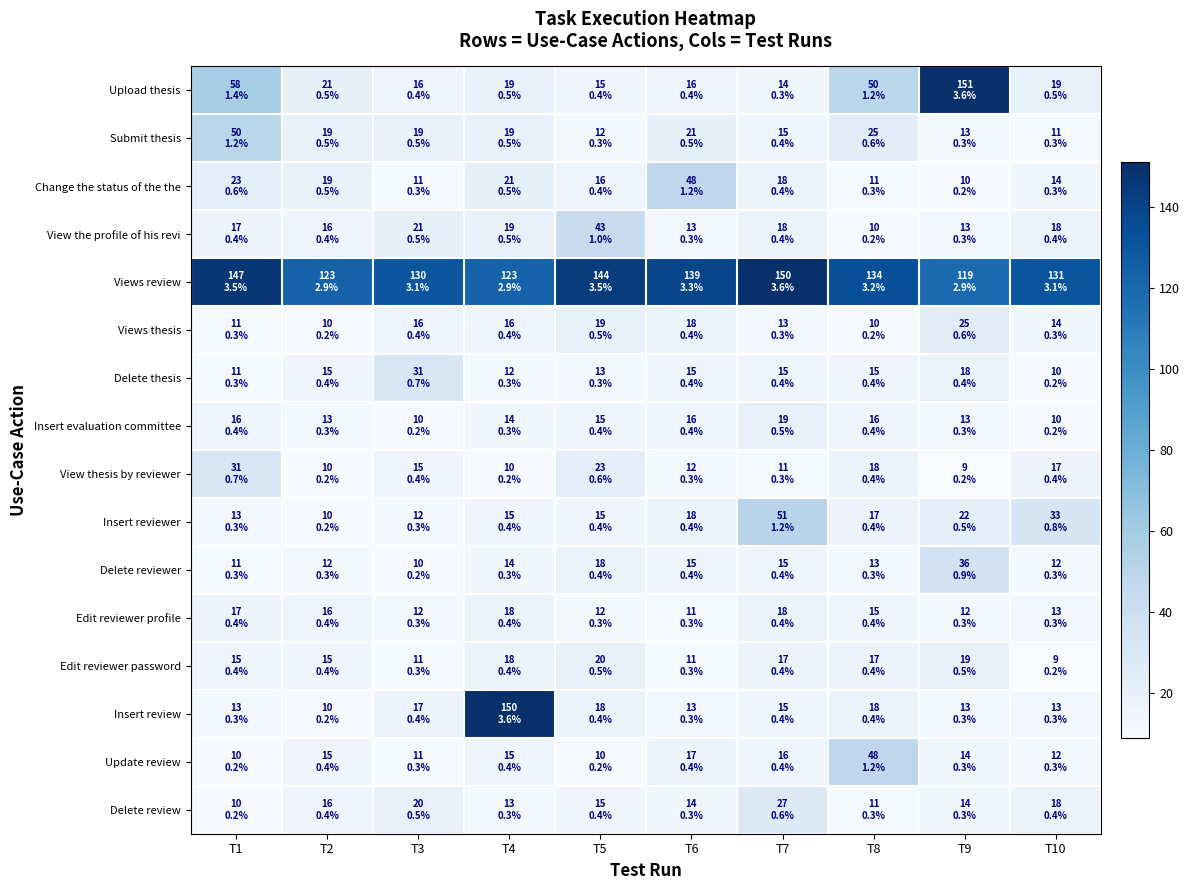

Rank the series at T4 from lowest to highest value.

View thesis by reviewer, Delete thesis, Delete review, Insert evaluation committee, Delete reviewer, Insert reviewer, Update review, Views thesis, Edit reviewer profile, Edit reviewer password, Upload thesis, Submit thesis, View the profile of his revi, Change the status of the the, Views review, Insert review